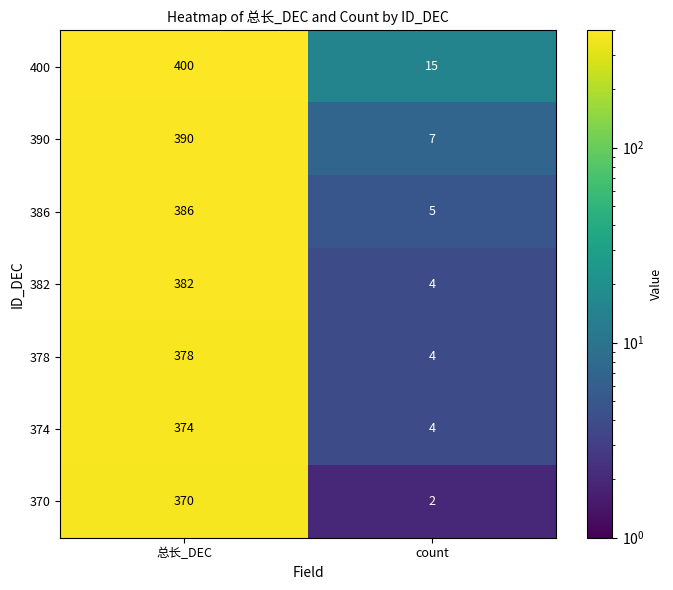

What is the sum of the 378 values at count and 总长_DEC?

382